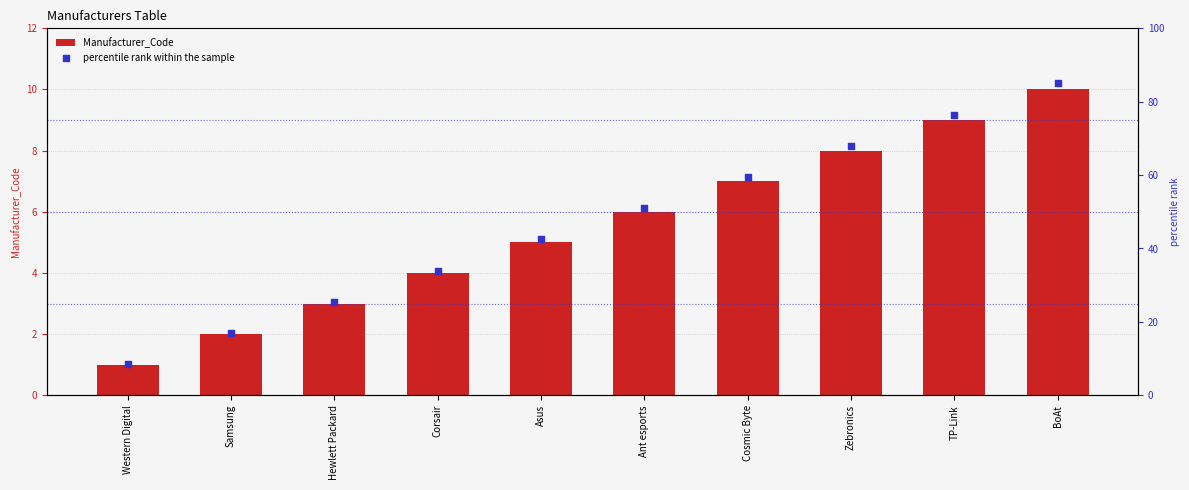

At how many categories does at least one series exceed 61?

3